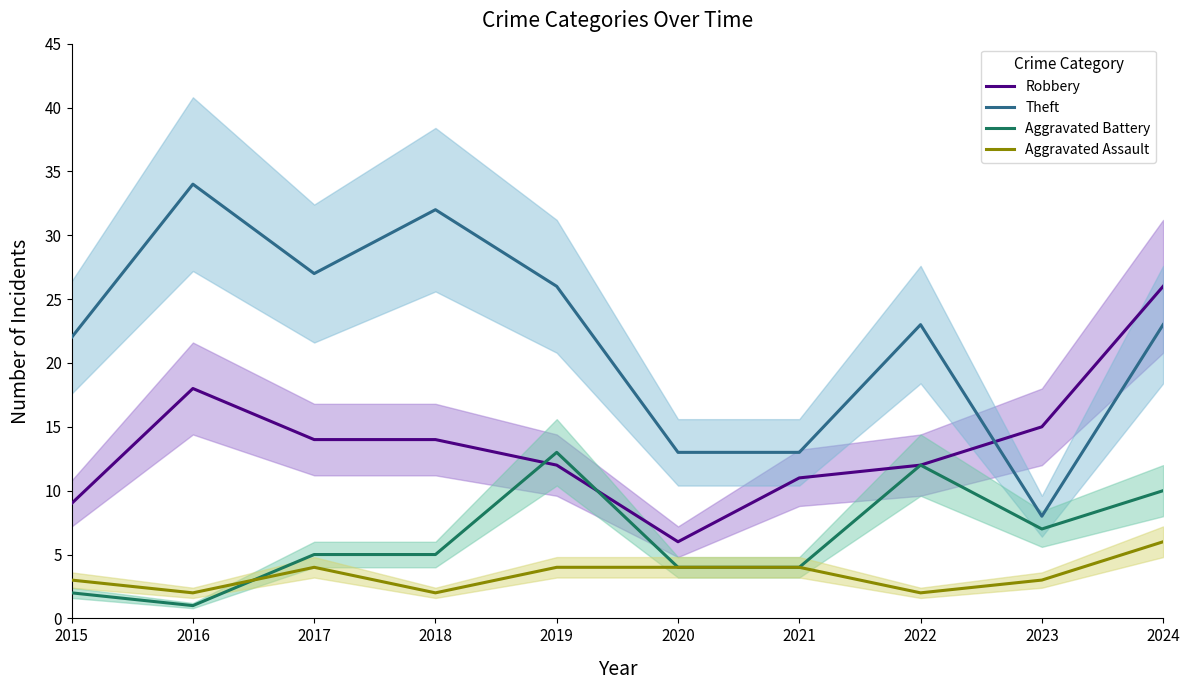

How many lines are shown in the chart?

4